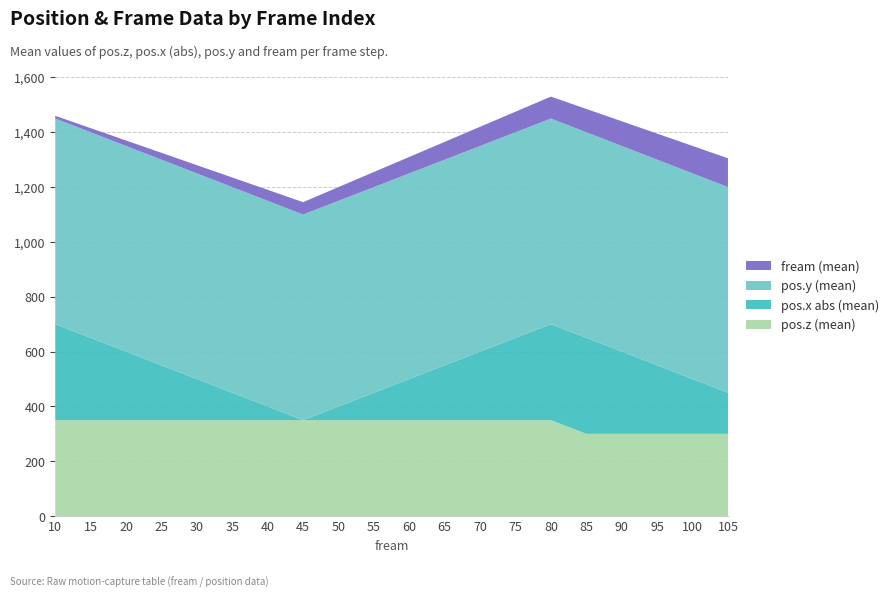

Reading right to left, what are all the values shown in this chart?

pos.z (mean): 105=300	100=300	95=300	90=300	85=300	80=350	75=350	70=350	65=350	60=350	55=350	50=350	45=350	40=350	35=350	30=350	25=350	20=350	15=350	10=350
pos.x abs (mean): 105=150	100=200	95=250	90=300	85=350	80=350	75=300	70=250	65=200	60=150	55=100	50=50	45=0	40=50	35=100	30=150	25=200	20=250	15=300	10=350
pos.y (mean): 105=750	100=750	95=750	90=750	85=750	80=750	75=750	70=750	65=750	60=750	55=750	50=750	45=750	40=750	35=750	30=750	25=750	20=750	15=750	10=750
fream (mean): 105=105	100=100	95=95	90=90	85=85	80=80	75=75	70=70	65=65	60=60	55=55	50=50	45=45	40=40	35=35	30=30	25=25	20=20	15=15	10=10